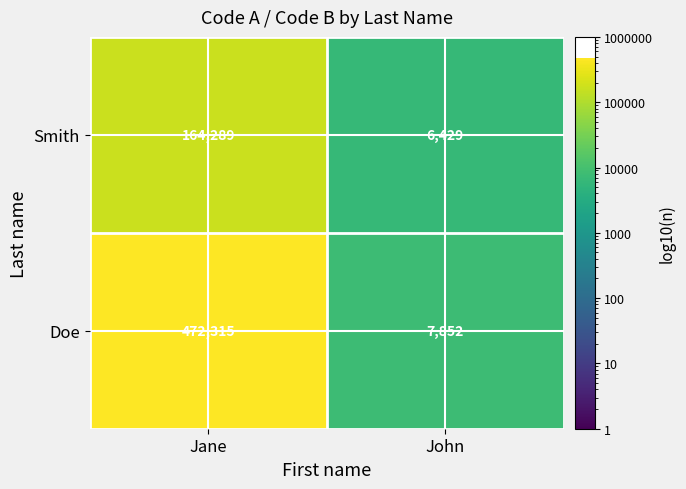

What is the total value across all series at John?

14281